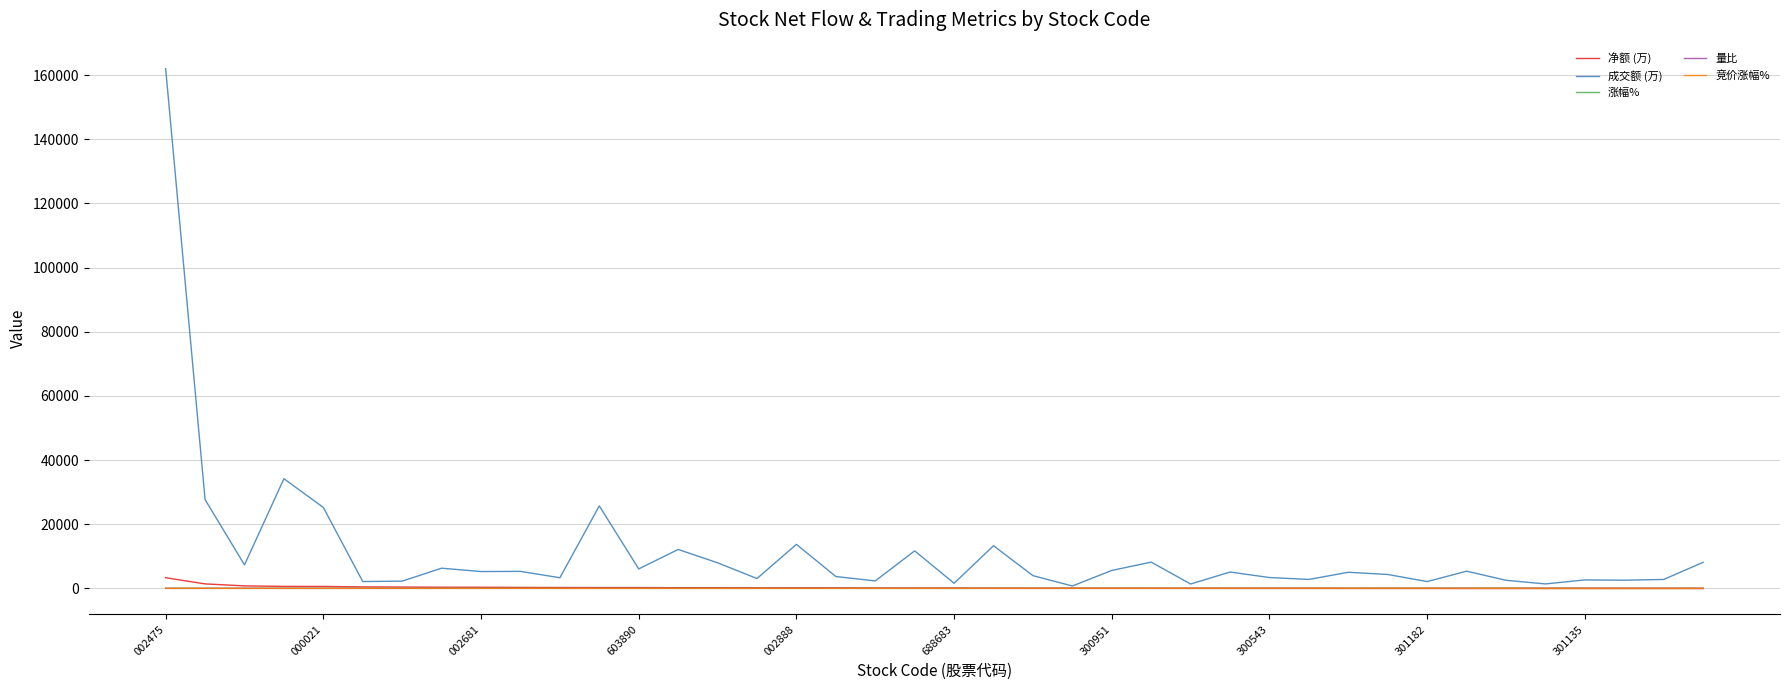

Which series has the largest total across all categories?

成交额 (万)